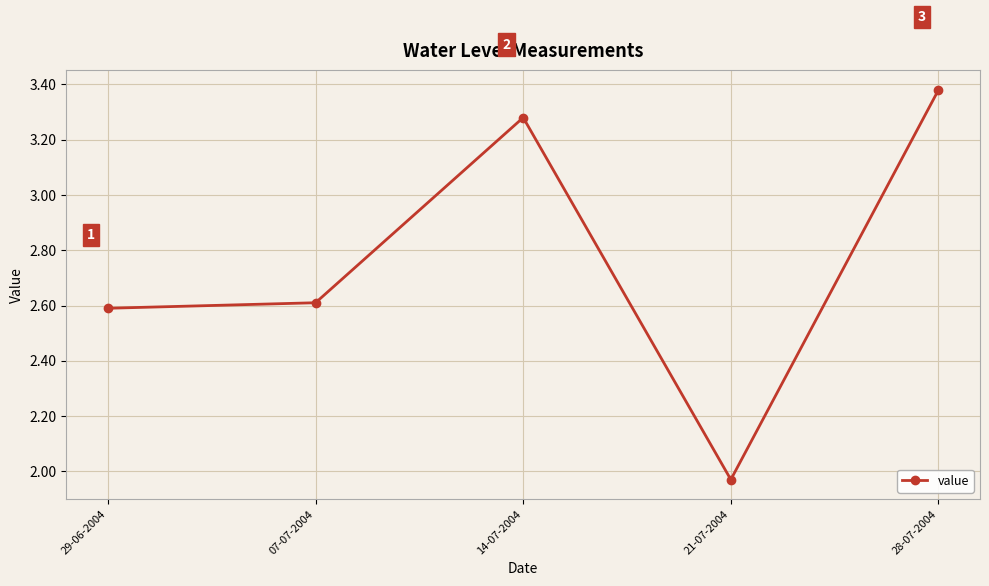

Where is the data nearest to the value 2?

21-07-2004